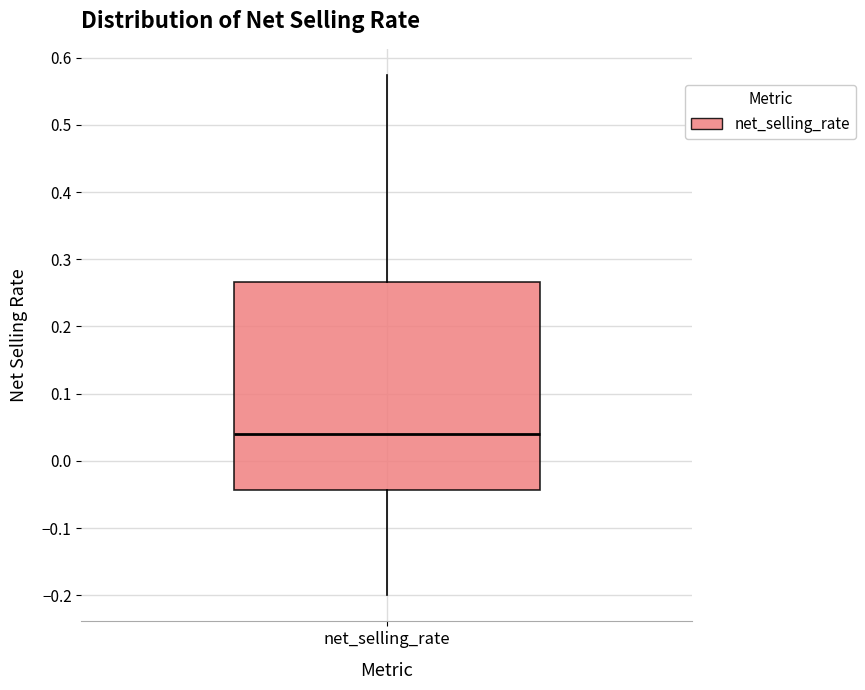

Read this box plot against the y-axis: the position of the median line, the range covered by the box, and the ends of both whiskers. The values are not printed on the chart, so give them approximately, as read against the axis.

median 0.04, box -0.04 to 0.27, whiskers -0.20 to 0.57